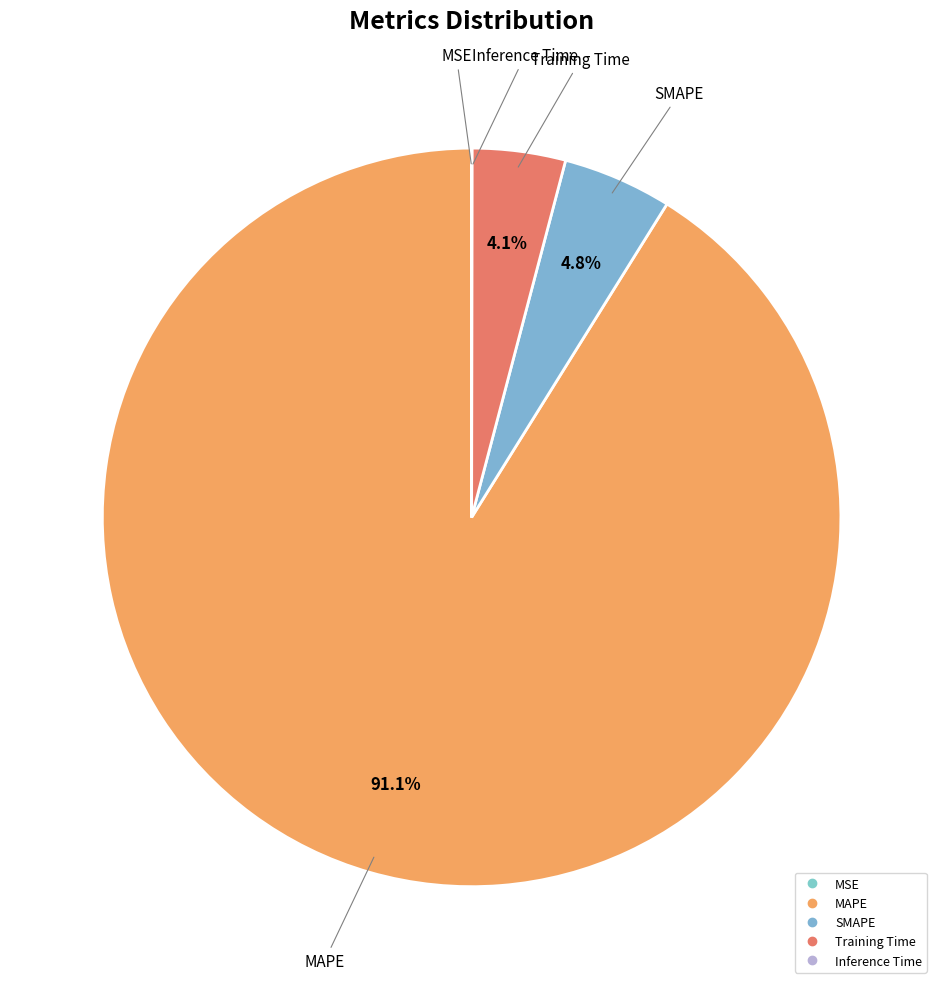

Which slice represents more than half of the pie?

MAPE